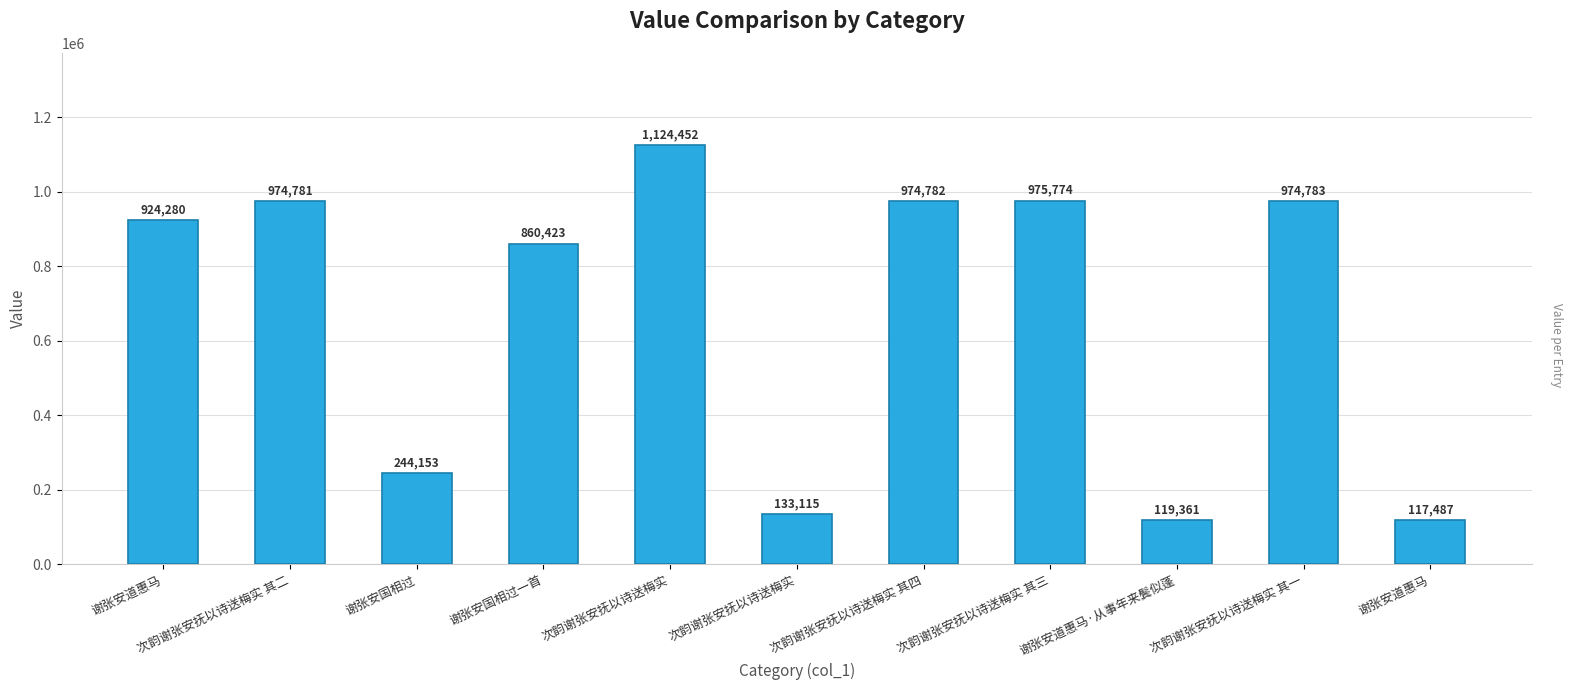

Count the number of data series in this chart.

1